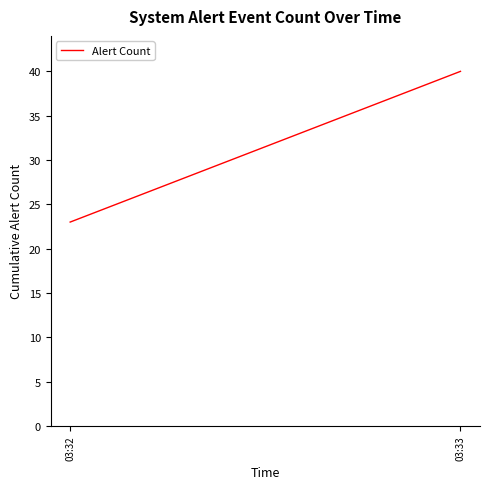

Is this an area chart (filled region under the line)?

No